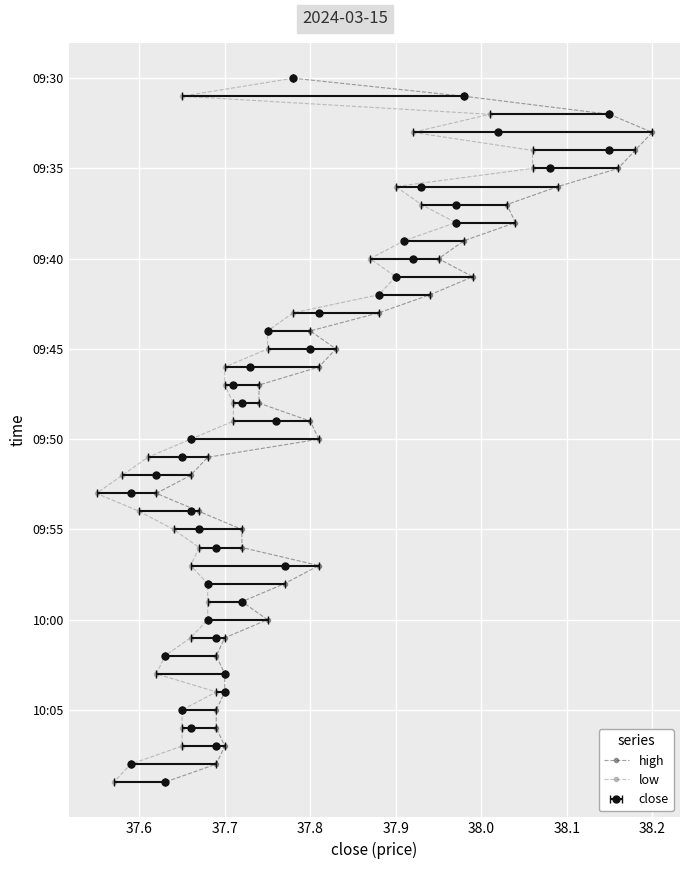

True or false: low and high cross at least once.

False